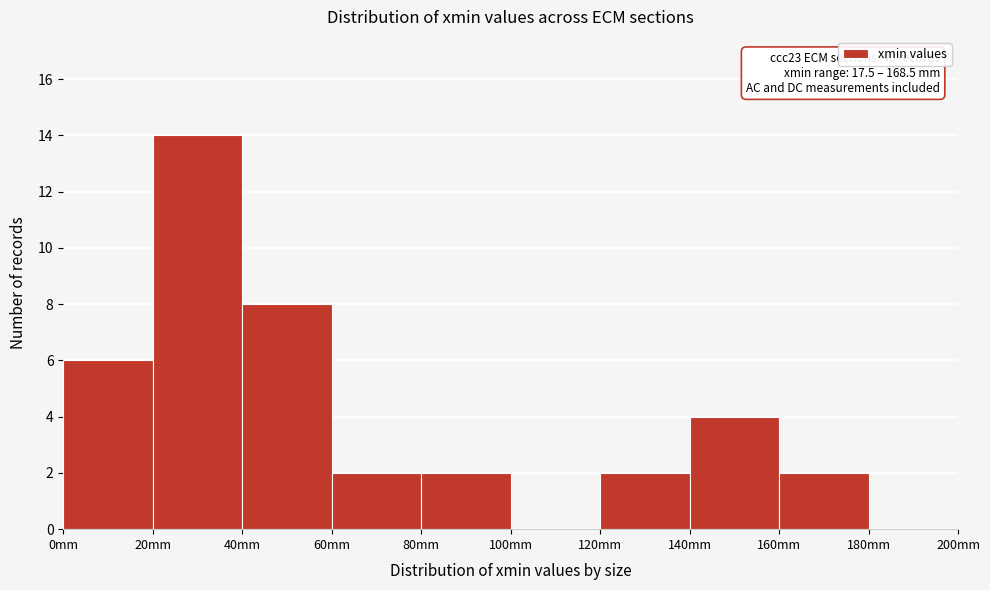

Over which range of the x-axis is the bar tallest?

20 to 40